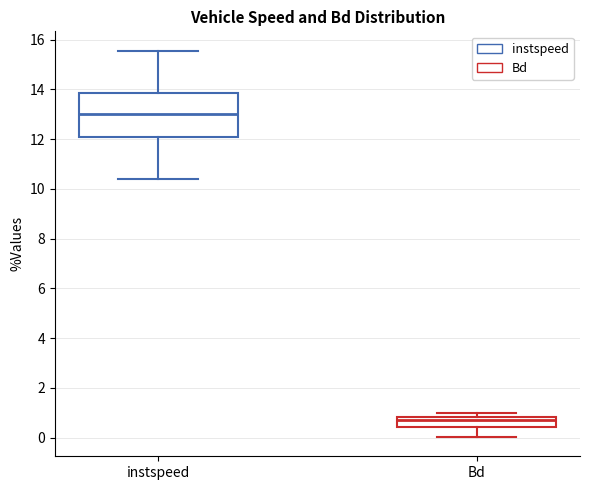

Where is the lower edge of the box for instspeed on the y-axis? The values are not printed on the chart, so give them approximately, as read against the axis.

12.0